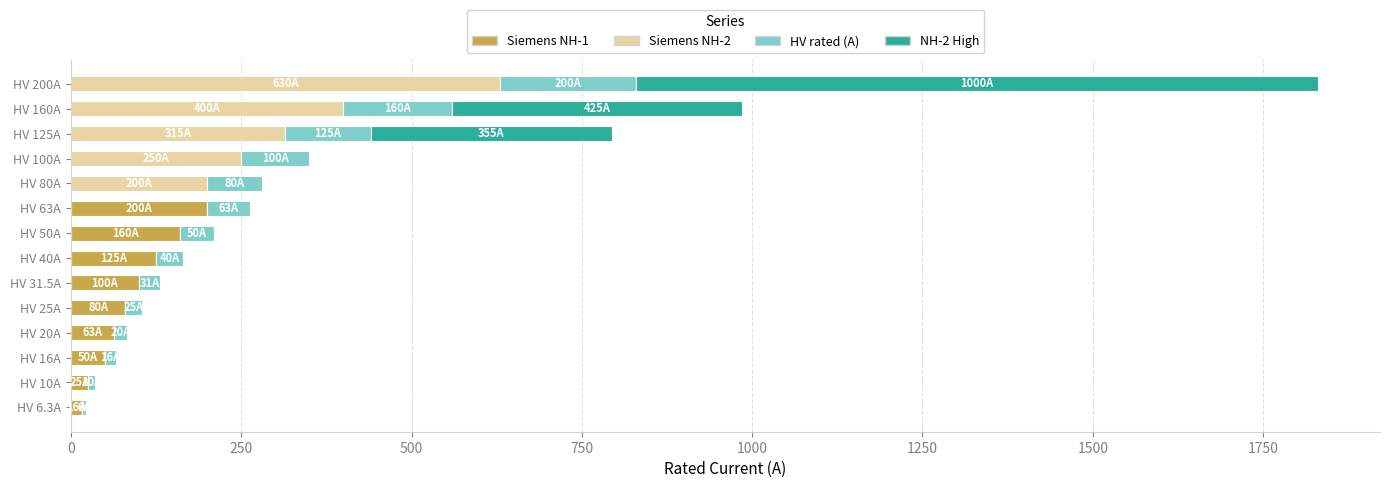

What is the average value of the Siemens NH-1 series?

58.5